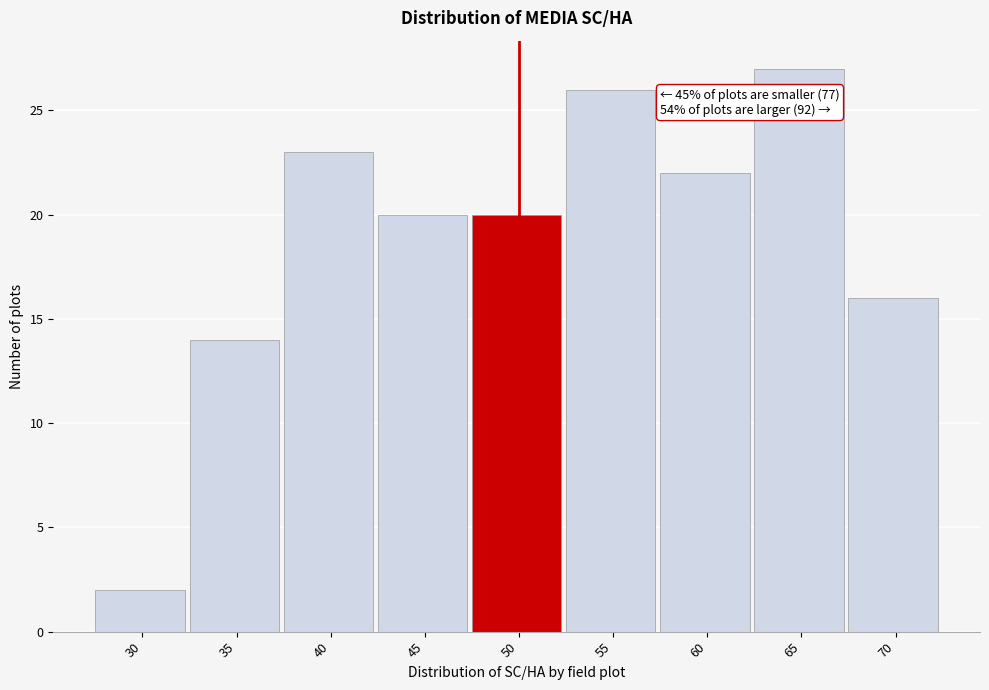

Reading left to right, list all the values displayed in this chart.

30=2	35=14	40=23	45=20	50=20	55=26	60=22	65=27	70=16